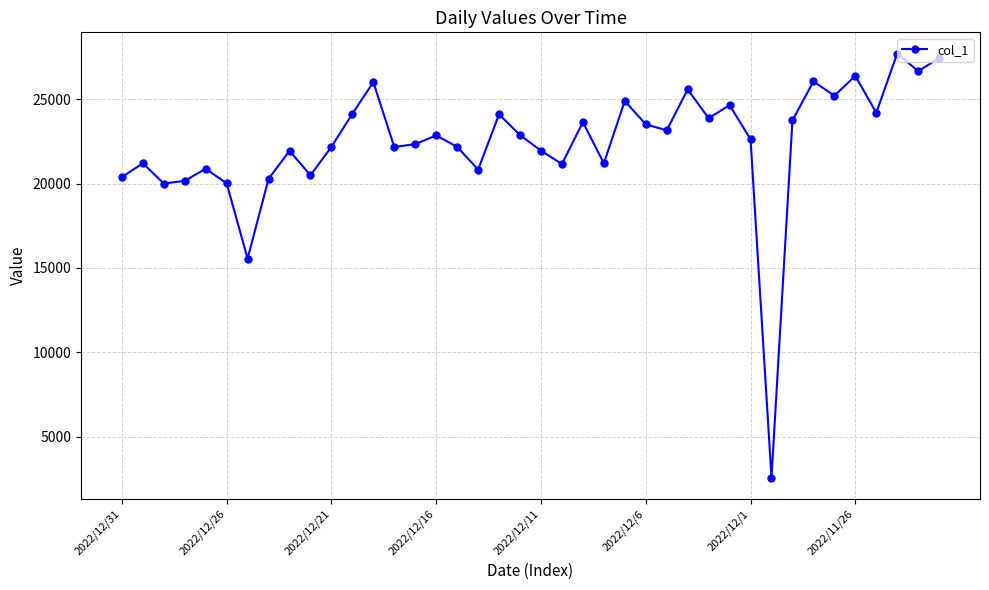

What is the greatest value displayed?

27705